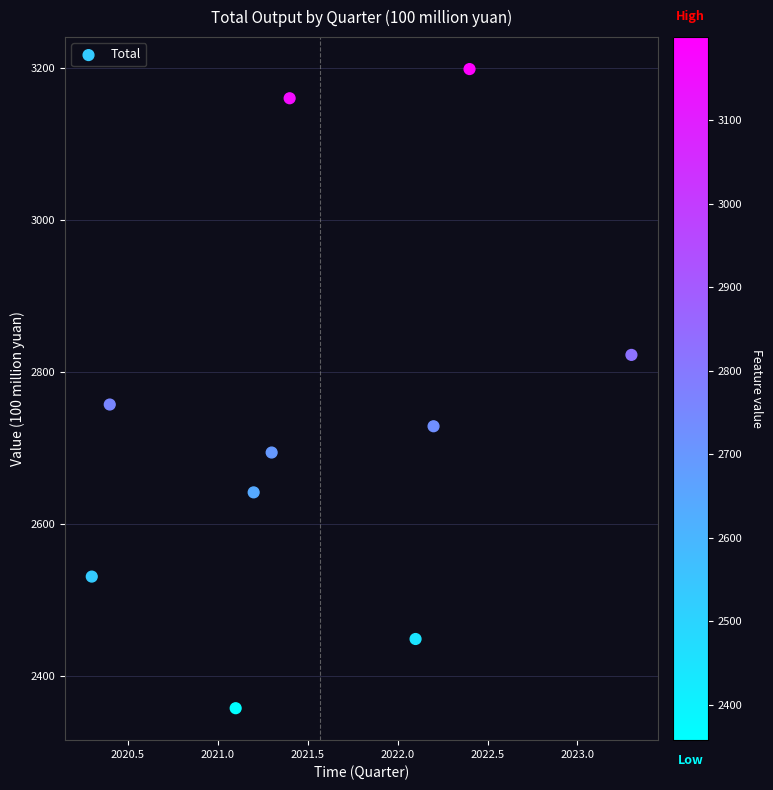

What Y value in the scatter plot is closest to 2778?

2757.7